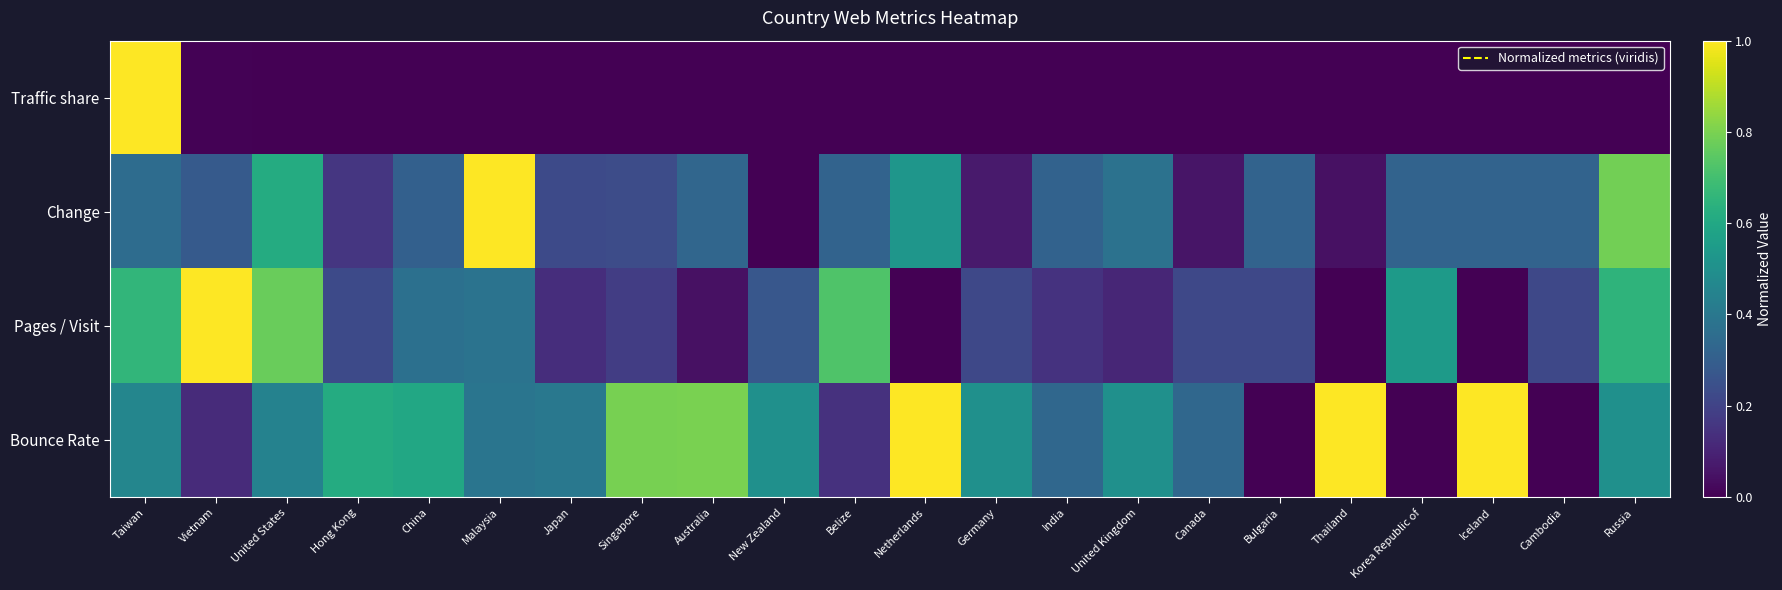

Reading left to right, list all the values displayed in this chart.

Traffic share: Taiwan=1.0	Vietnam=0.0	United States=0.0	Hong Kong=0.0	China=0.0	Malaysia=0.0	Japan=0.0	Singapore=0.0	Australia=0.0	New Zealand=0.0	Belize=0.0	Netherlands=0.0	Germany=0.0	India=0.0	United Kingdom=0.0	Canada=0.0	Bulgaria=0.0	Thailand=0.0	Korea Republic of=0.0	Iceland=0.0	Cambodia=0.0	Russia=0.0
Change: Taiwan=0.4	Vietnam=0.3	United States=0.6	Hong Kong=0.2	China=0.3	Malaysia=1.0	Japan=0.2	Singapore=0.2	Australia=0.3	New Zealand=0.0	Belize=0.3	Netherlands=0.5	Germany=0.1	India=0.3	United Kingdom=0.4	Canada=0.1	Bulgaria=0.3	Thailand=0.0	Korea Republic of=0.3	Iceland=0.3	Cambodia=0.3	Russia=0.8
Pages / Visit: Taiwan=0.7	Vietnam=1.0	United States=0.8	Hong Kong=0.2	China=0.4	Malaysia=0.4	Japan=0.1	Singapore=0.2	Australia=0.0	New Zealand=0.3	Belize=0.7	Netherlands=0.0	Germany=0.2	India=0.1	United Kingdom=0.1	Canada=0.2	Bulgaria=0.2	Thailand=0.0	Korea Republic of=0.5	Iceland=0.0	Cambodia=0.2	Russia=0.7
Bounce Rate: Taiwan=0.5	Vietnam=0.1	United States=0.4	Hong Kong=0.6	China=0.6	Malaysia=0.4	Japan=0.4	Singapore=0.8	Australia=0.8	New Zealand=0.5	Belize=0.1	Netherlands=1.0	Germany=0.5	India=0.3	United Kingdom=0.5	Canada=0.3	Bulgaria=0.0	Thailand=1.0	Korea Republic of=0.0	Iceland=1.0	Cambodia=0.0	Russia=0.5